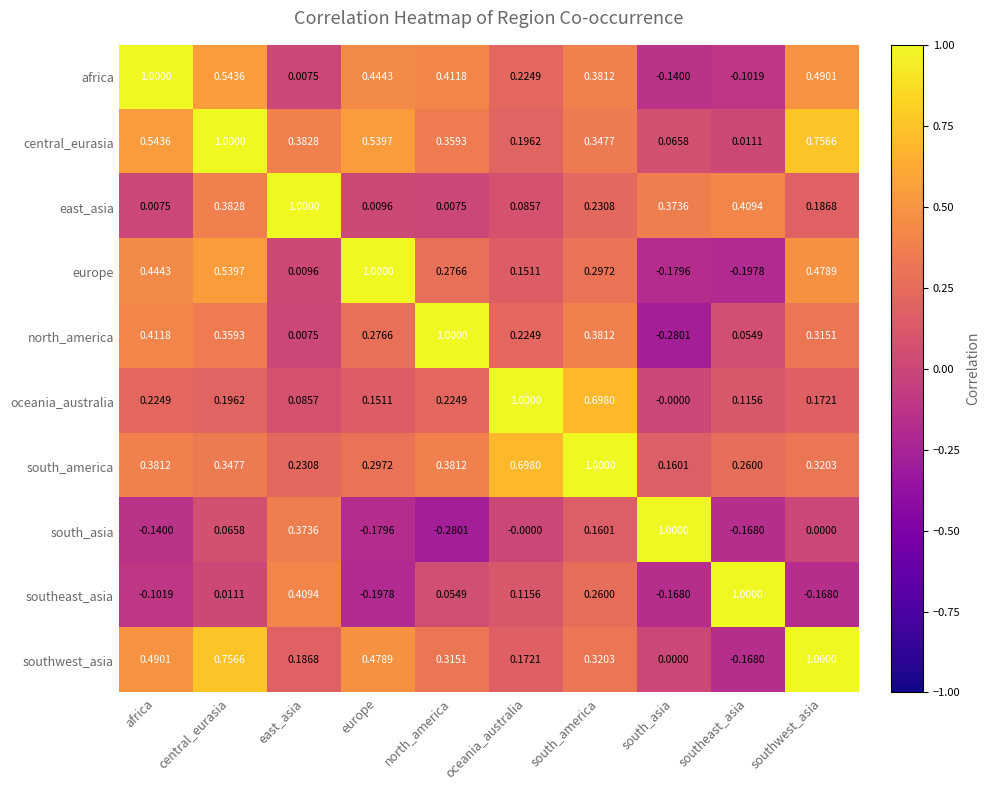

Which series has the largest total across all categories?

central_eurasia